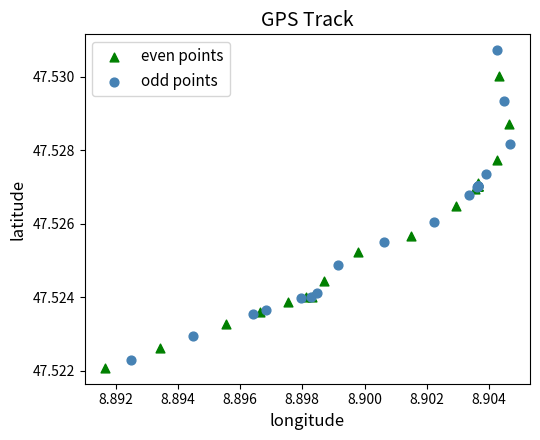

Which series has the largest Y range (max minus min)?

odd points